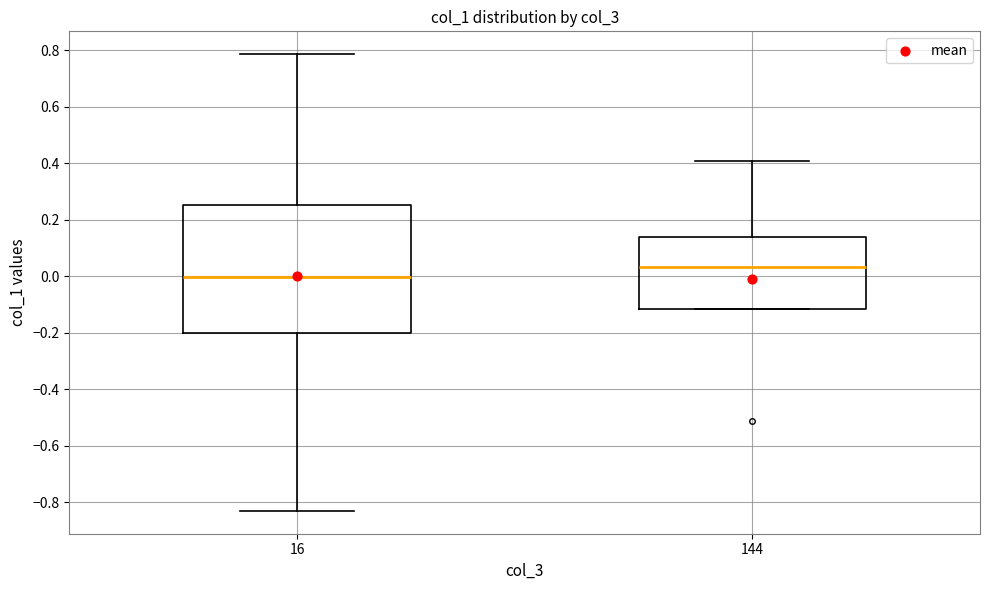

Reading left to right, transcribe this box plot: for each box, give where its median line is, the range the box spans, and where its two whiskers end, as read against the y-axis. The values are not printed on the chart, so give them approximately, as read against the axis.

16: median 0.00, box -0.20 to 0.26, whiskers -0.84 to 0.78
144: median 0.04, box -0.12 to 0.14, whiskers -0.12 to 0.40